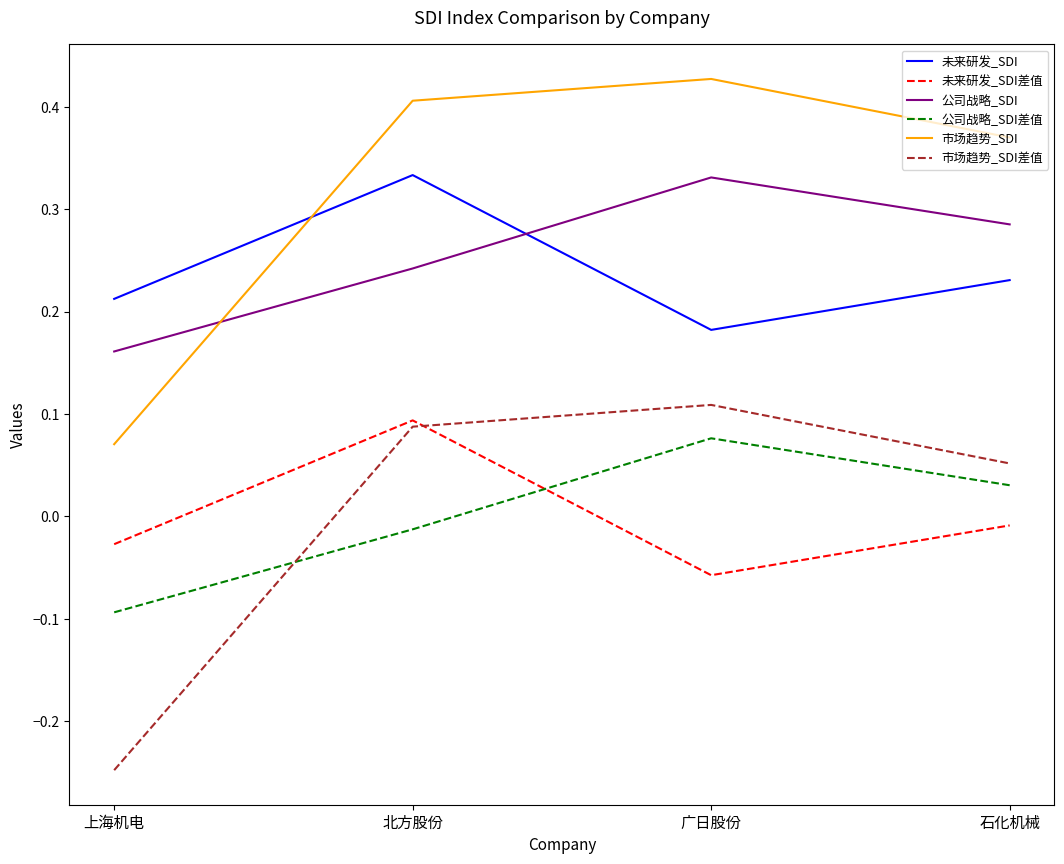

What is the difference between the highest and lowest values at 上海机电?

0.5